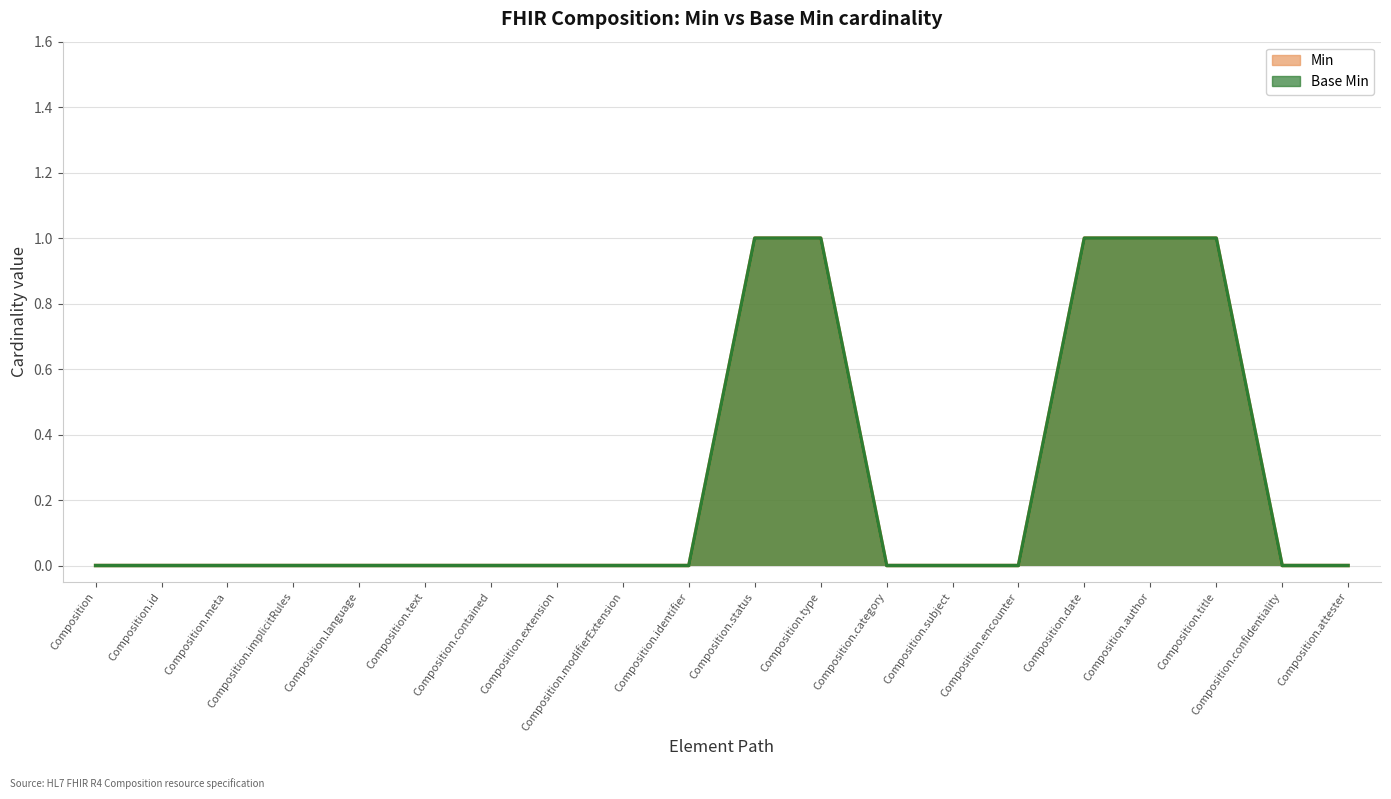

How many series are shown in this chart?

2